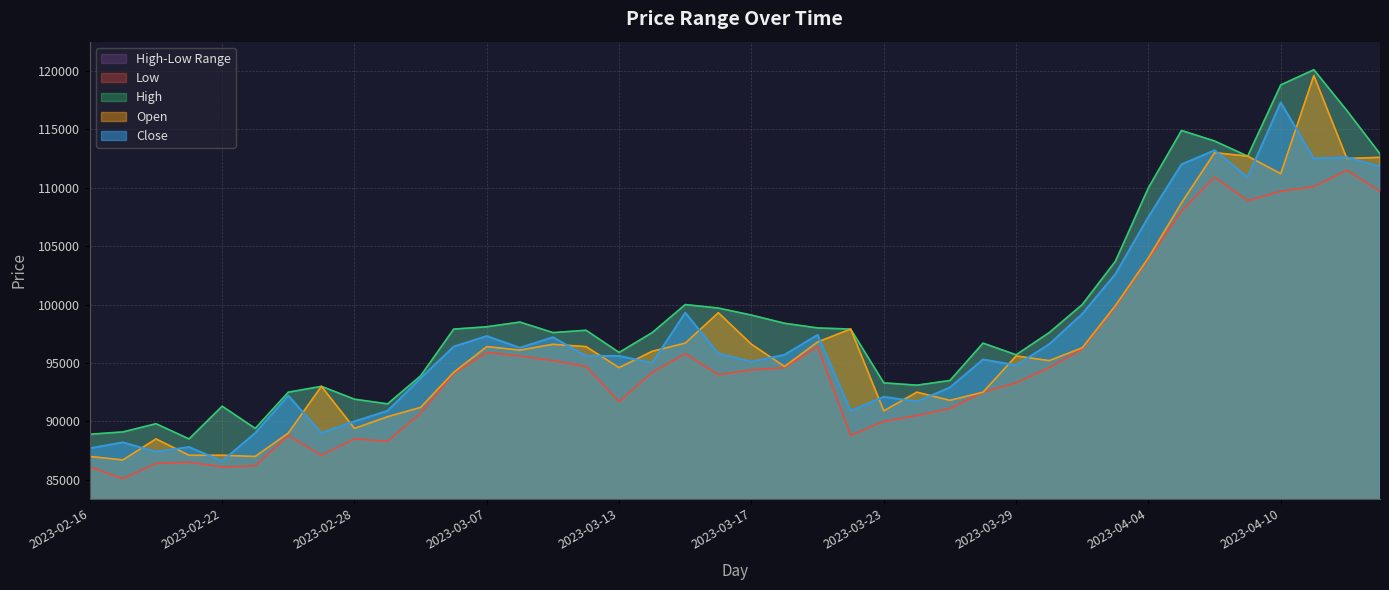

What is the sum of all Close values?

3893100